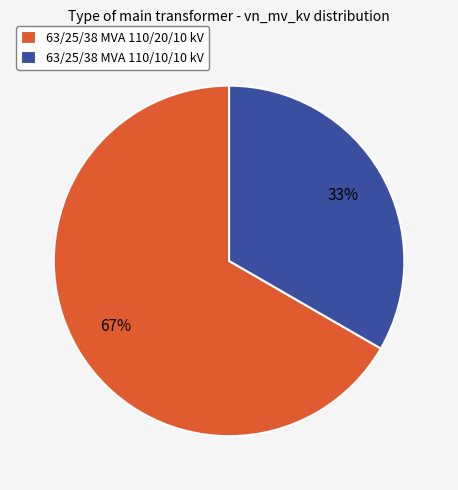

True or false: 63/25/38 MVA 110/10/10 kV accounts for 33% of the total.

True